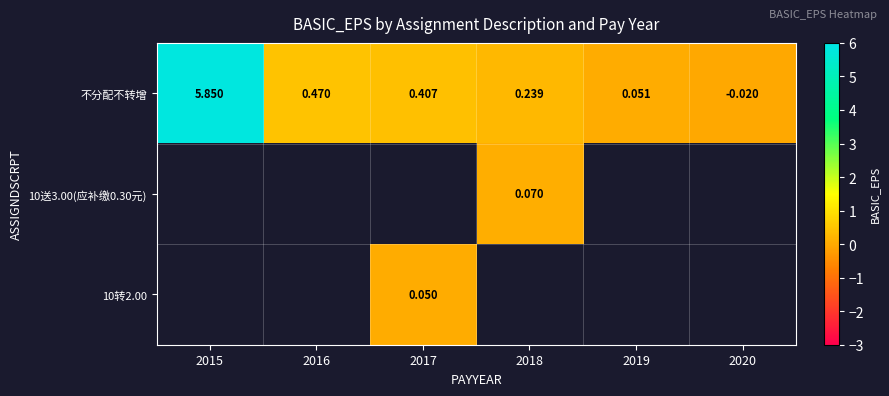

How many distinct data groups are displayed?

3